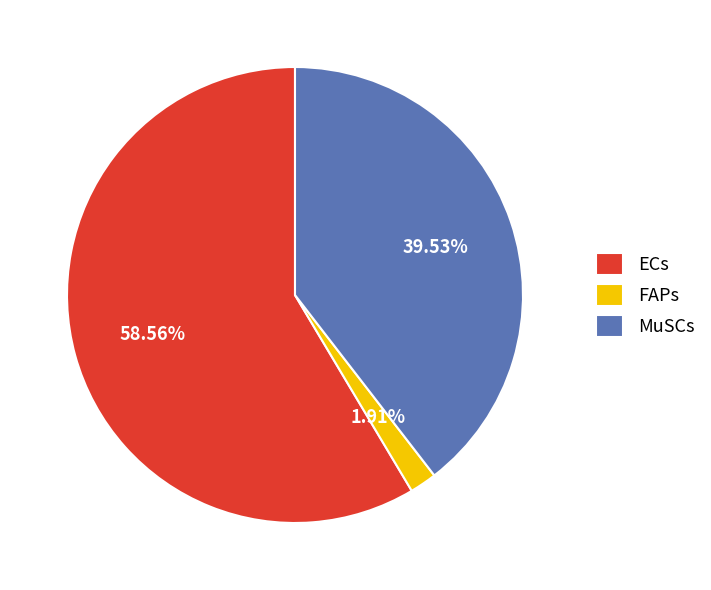

How many slices are in this pie chart?

3